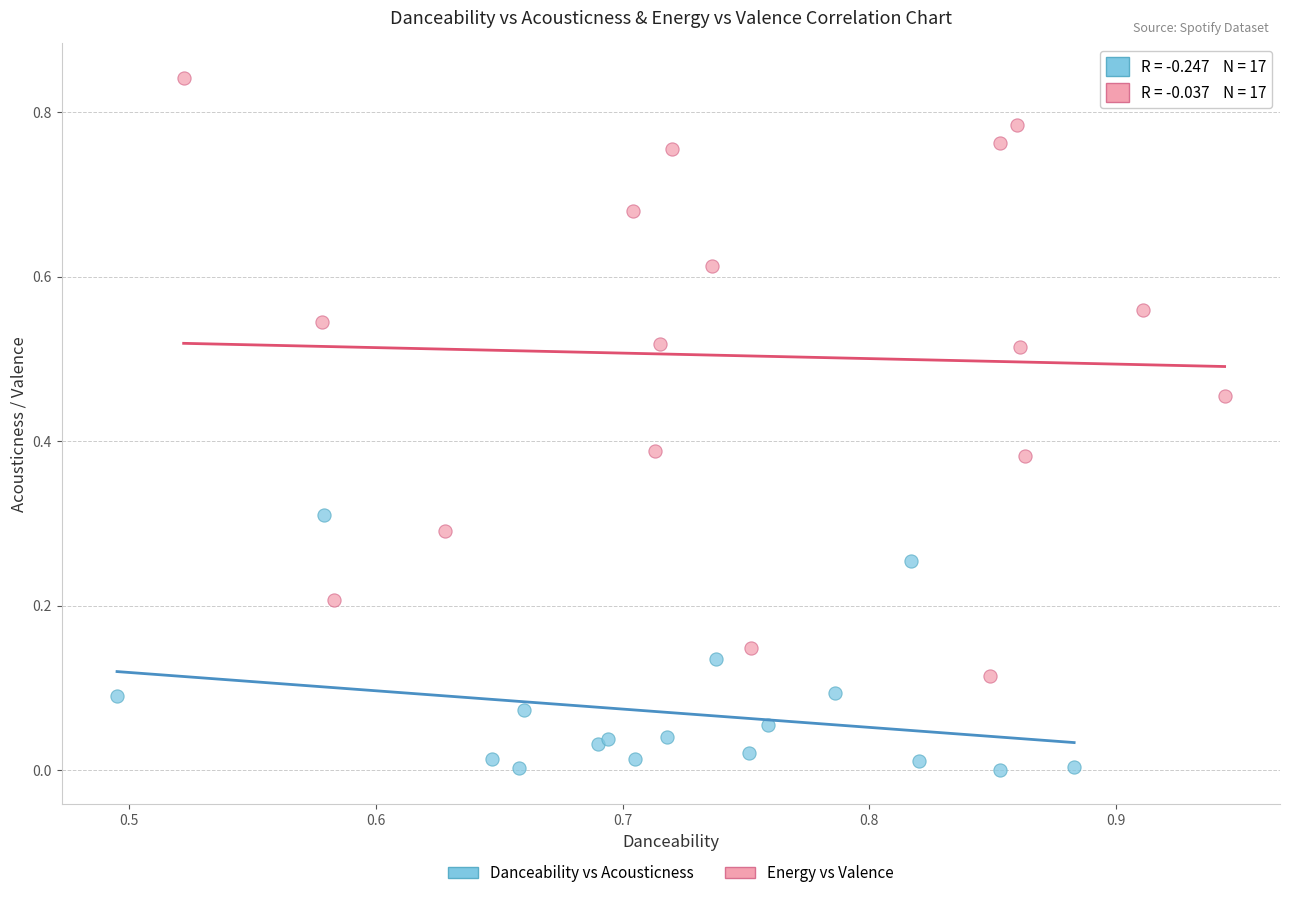

Which series reaches the maximum Y coordinate?

Energy vs Valence